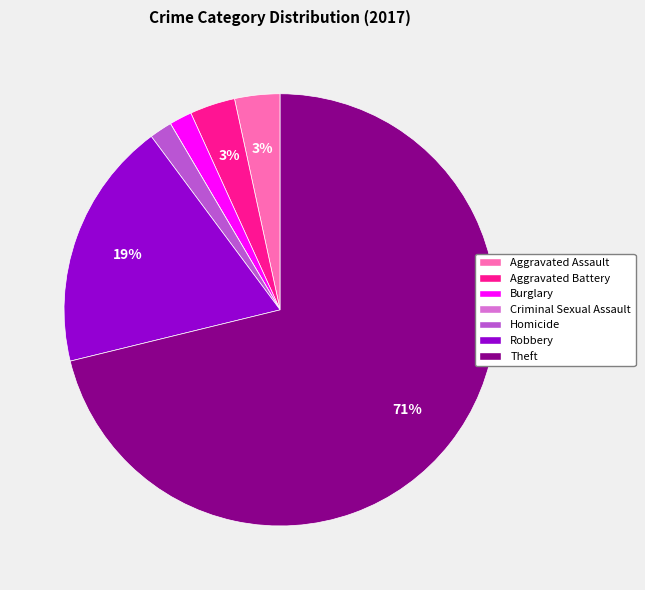

Does any single category account for the majority?

Yes